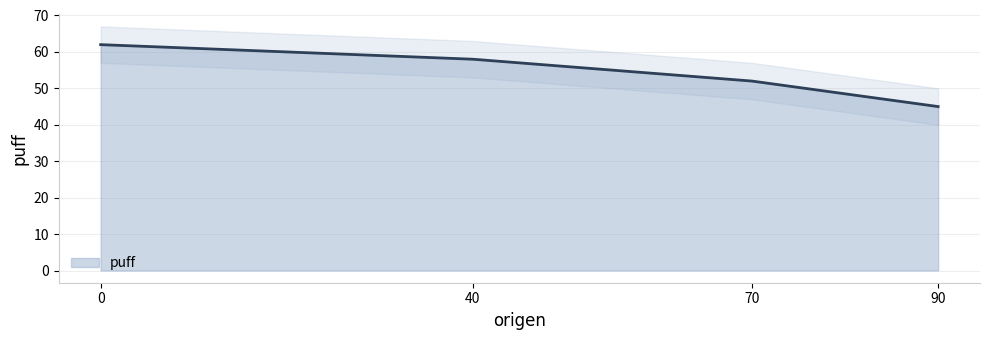

Where is the data nearest to the value 53?

70